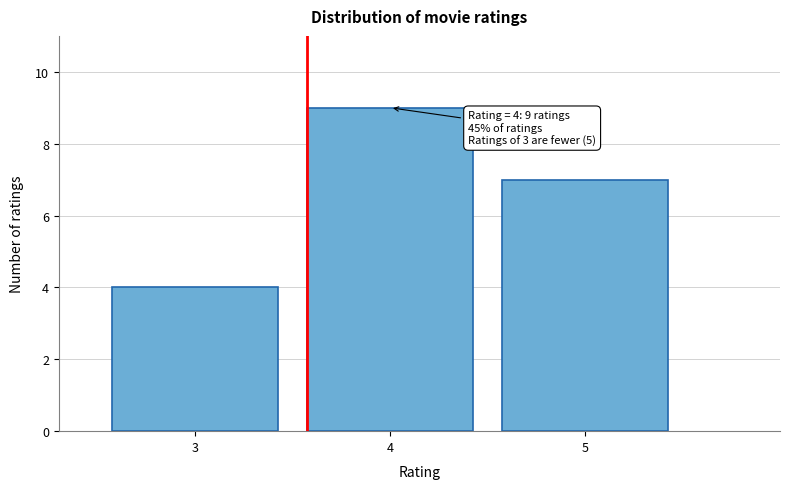

Reading left to right, what are all the values shown in this chart?

4	9	7